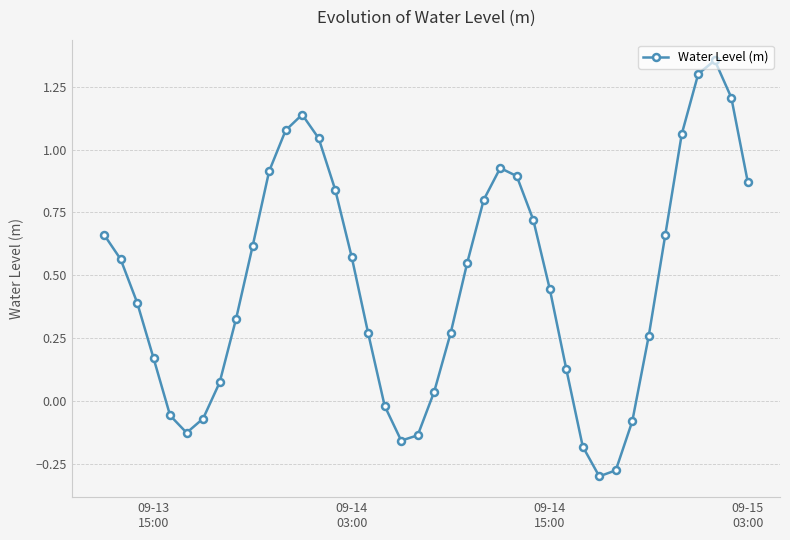

How many lines are shown in the chart?

1